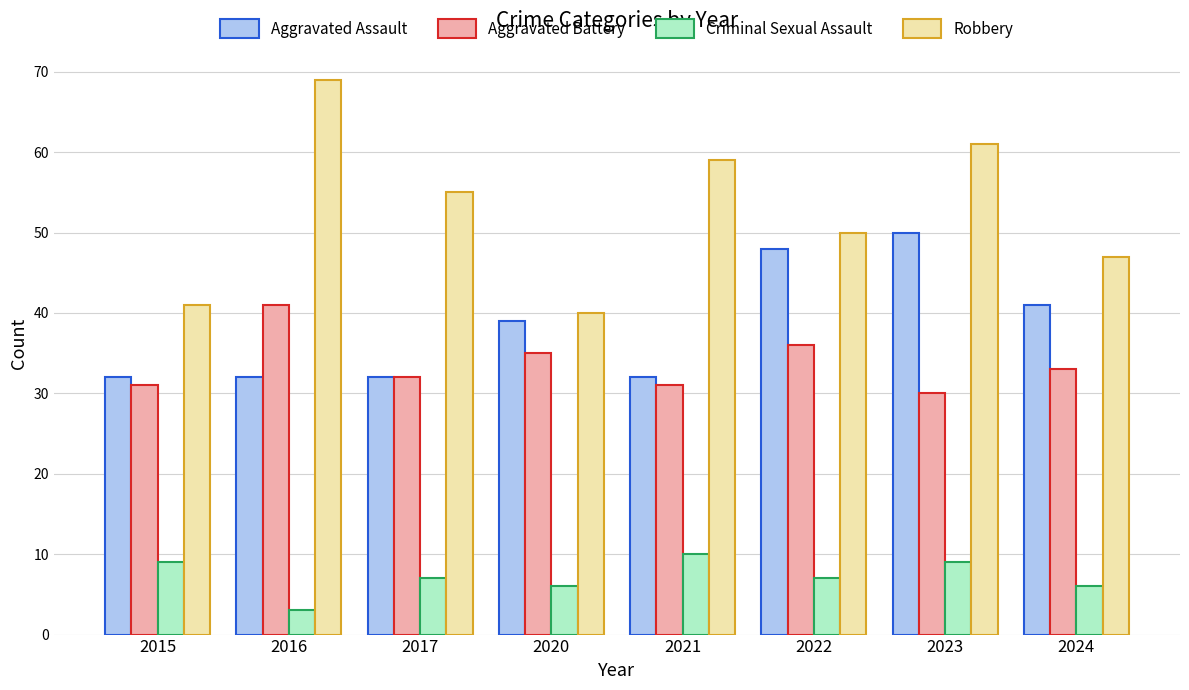

How many distinct data groups are displayed?

4